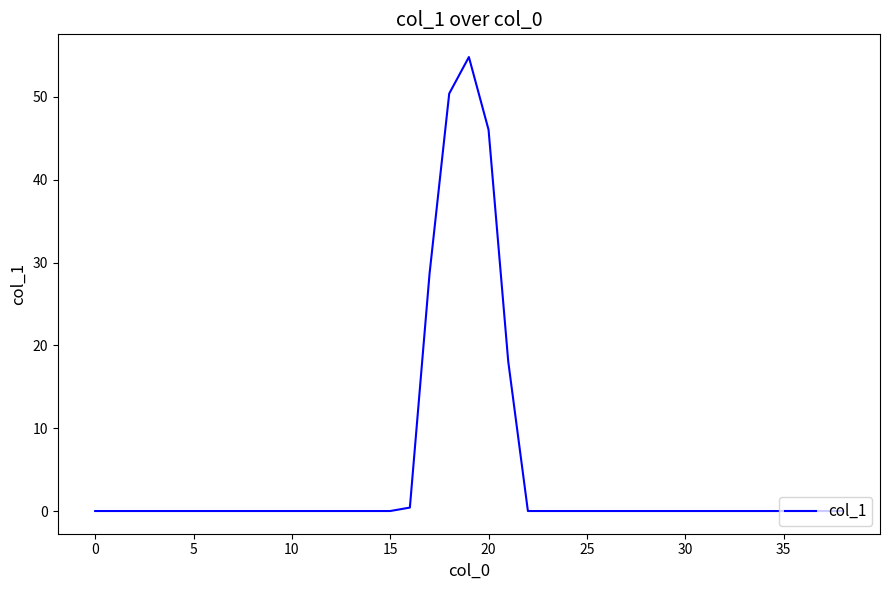

What is the greatest value displayed?

54.8